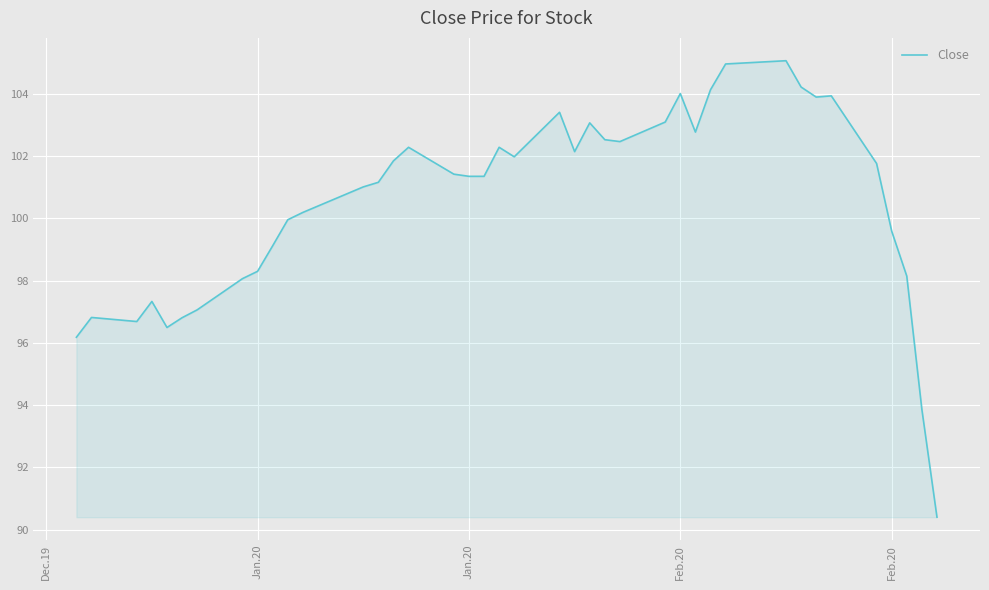

What is the difference between the maximum and minimum values?

14.7